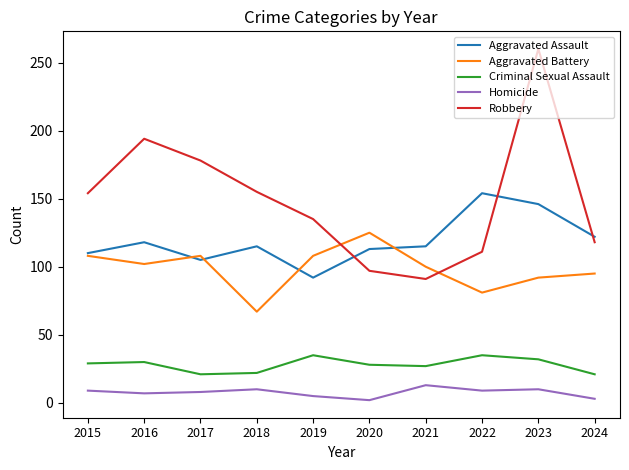

The Criminal Sexual Assault series shows 21 at 2017. True or false?

True